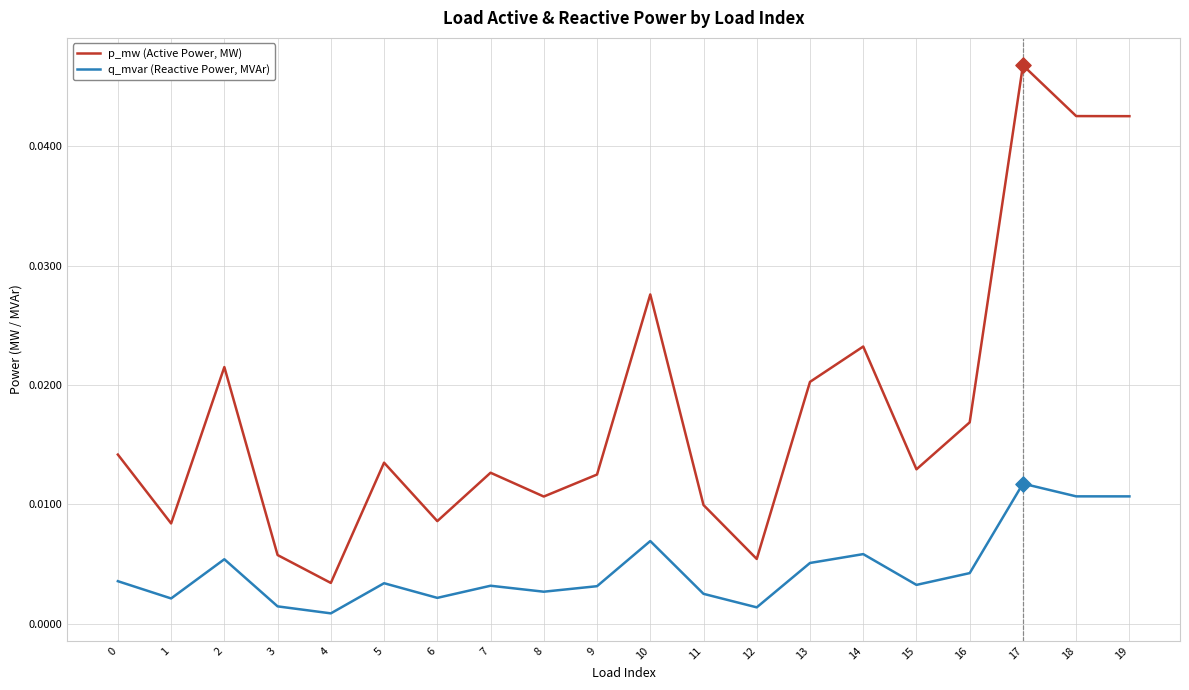

Which series has the largest range (max minus min)?

p_mw (Active Power, MW)